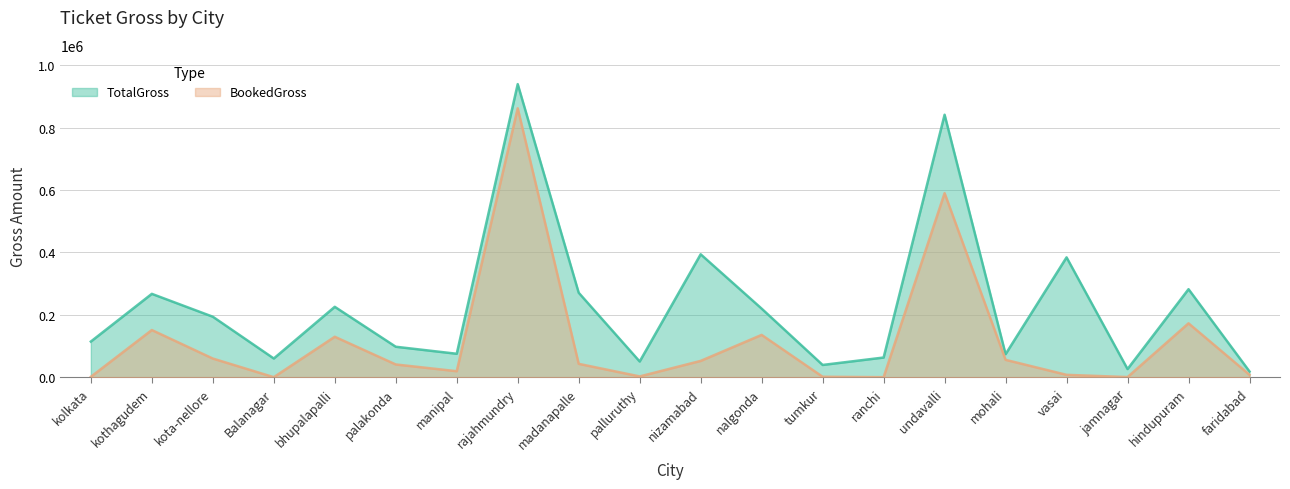

What is the average value of the BookedGross series?

116594